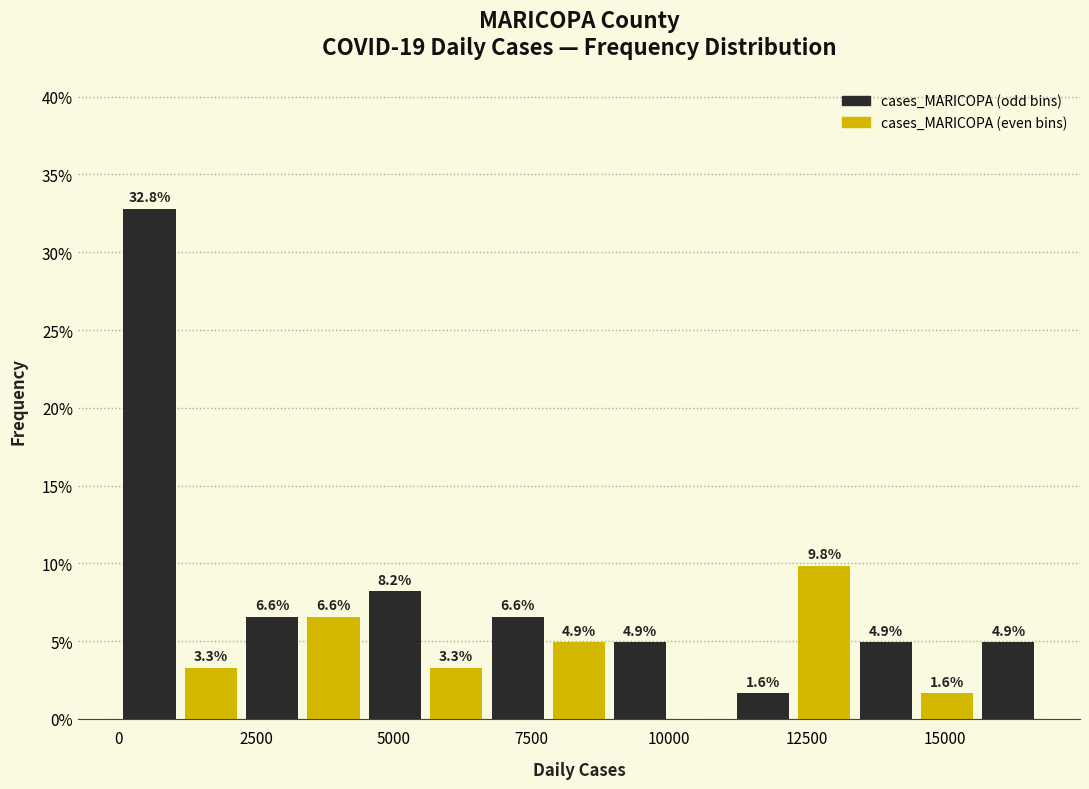

Around what value on the x-axis is the tallest bar? Give the approximate position of its centre, as read against the axis.

500